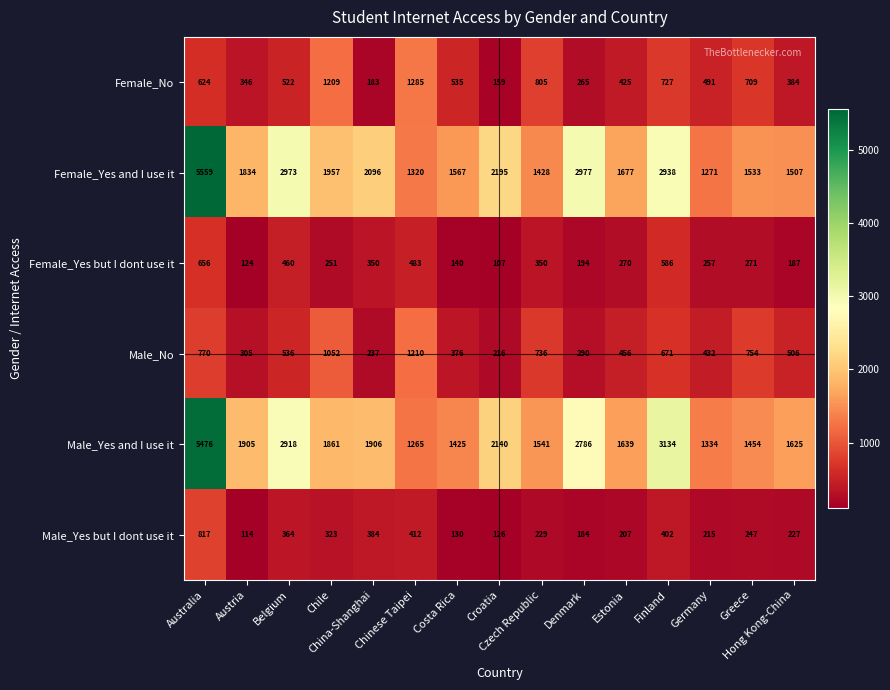

Which series has the widest spread of values?

Female_Yes and I use it